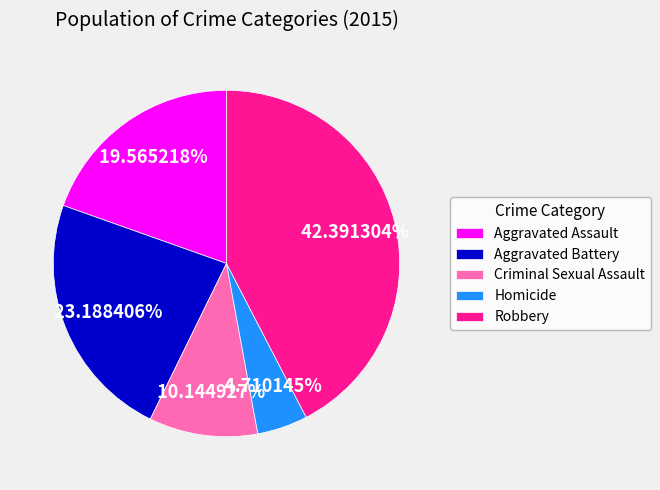

The Aggravated Assault slice represents 26% of the pie. True or false?

False